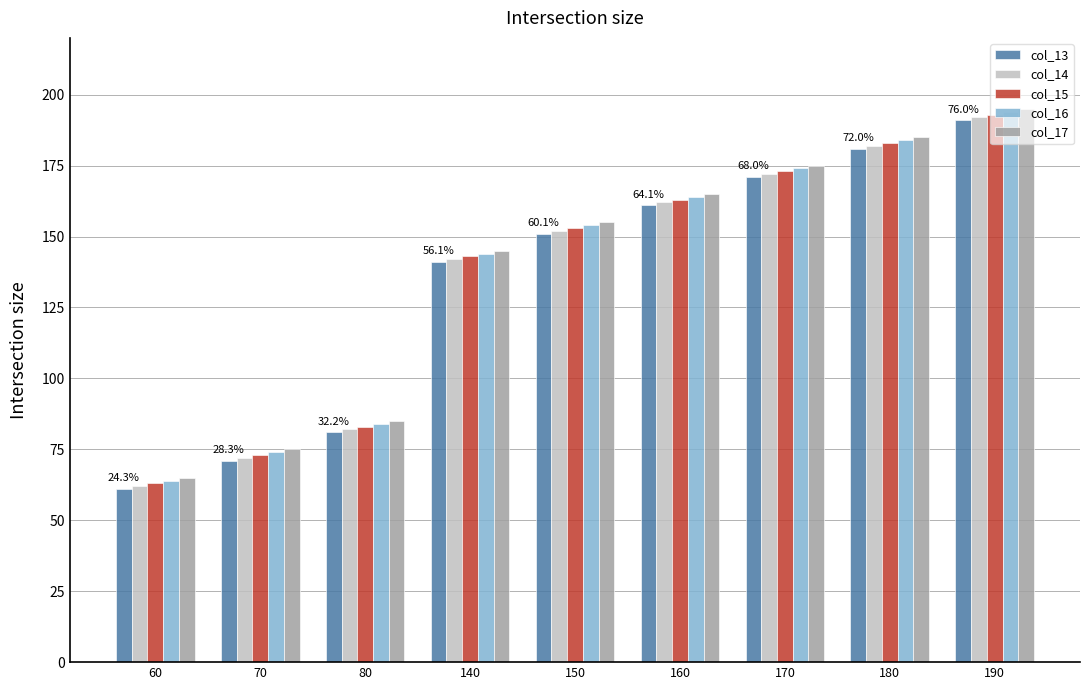

What is the highest value of the col_15 series?

193